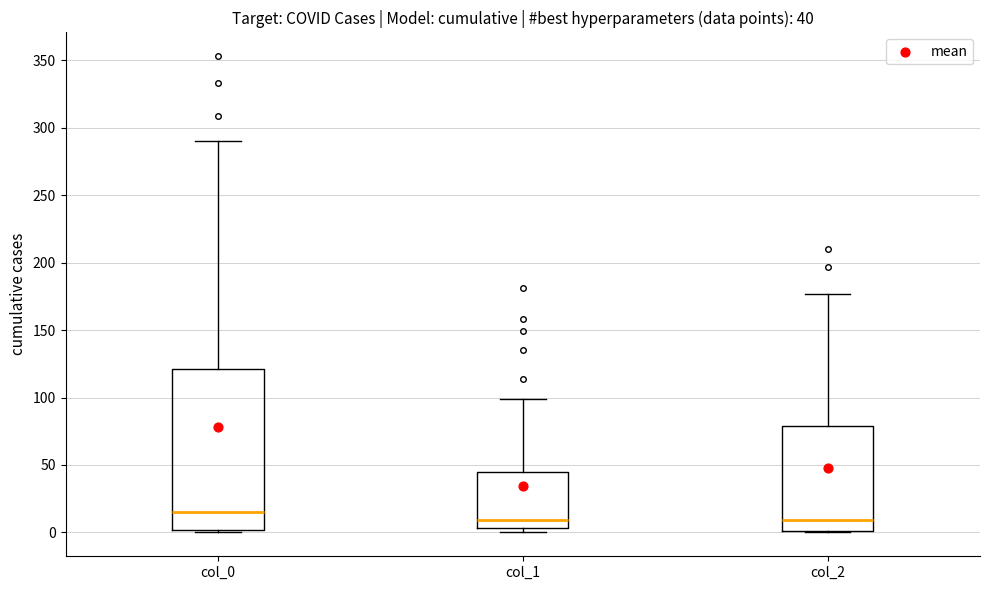

Which box has the highest median line?

col_0